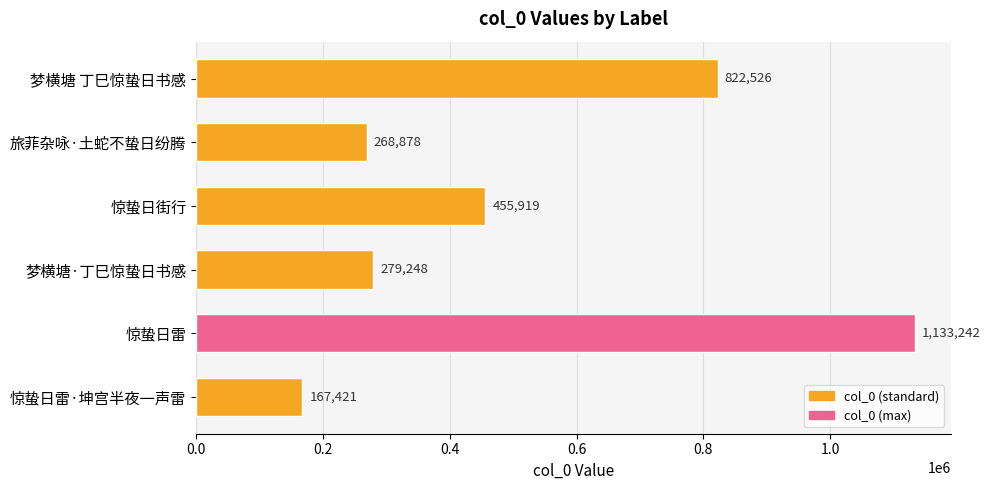

What is the sum of the values at 惊蛰日雷 and 惊蛰日雷·坤宫半夜一声雷?

1300663